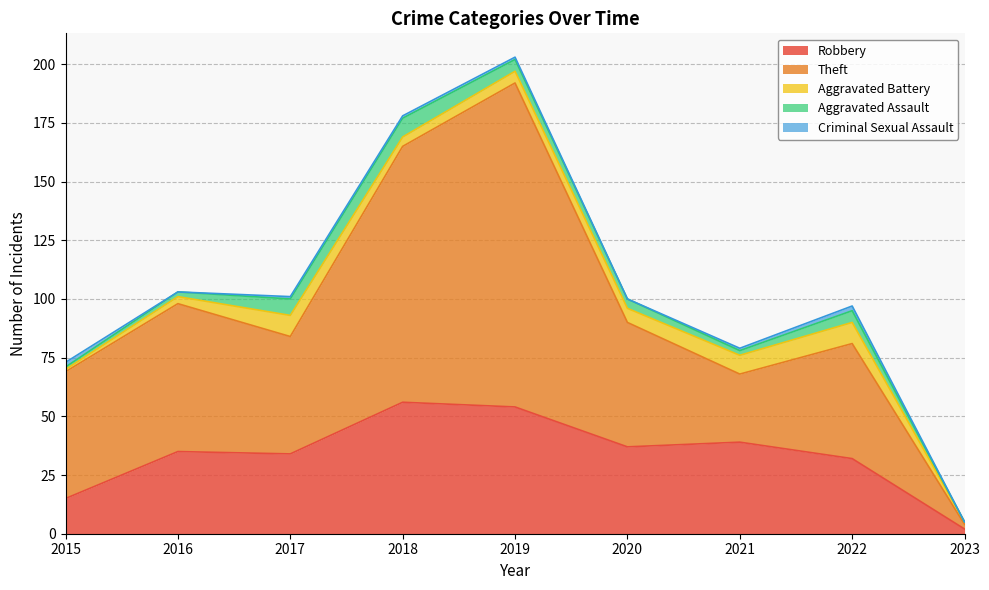

Where is Theft nearest to the value 70?

2016